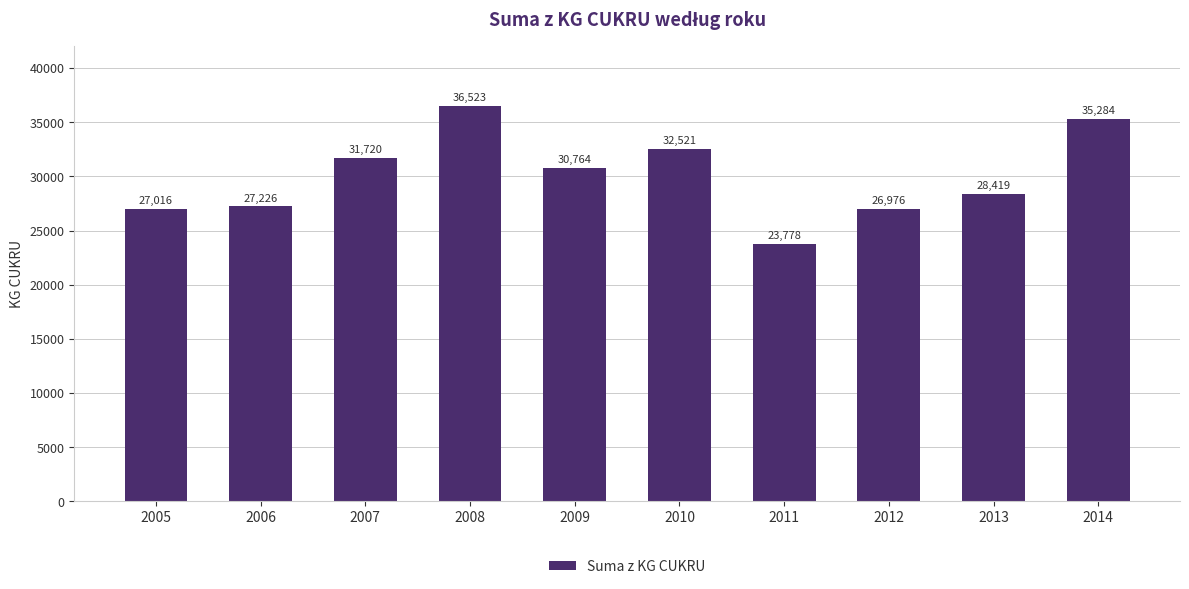

What is the minimum value shown in the chart?

23778